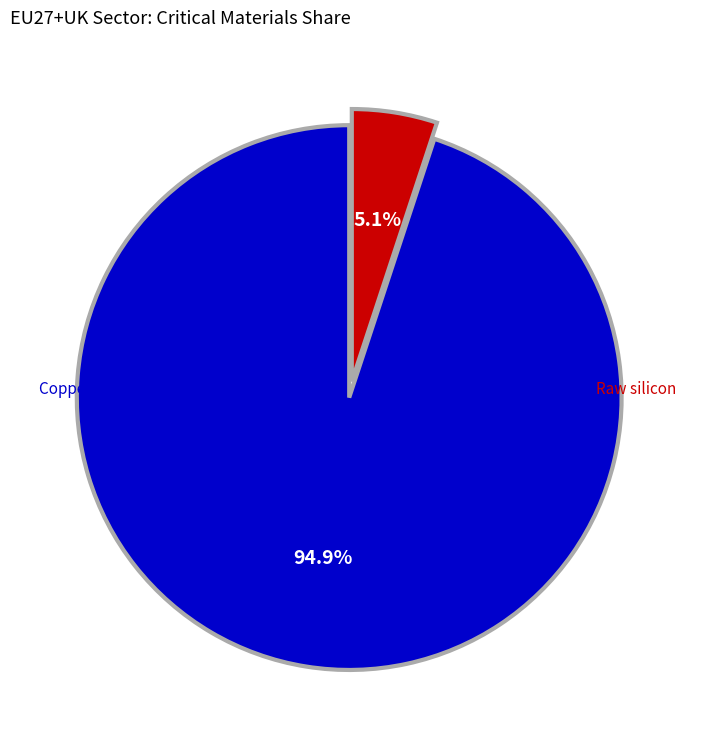

Does any single category account for the majority?

Yes